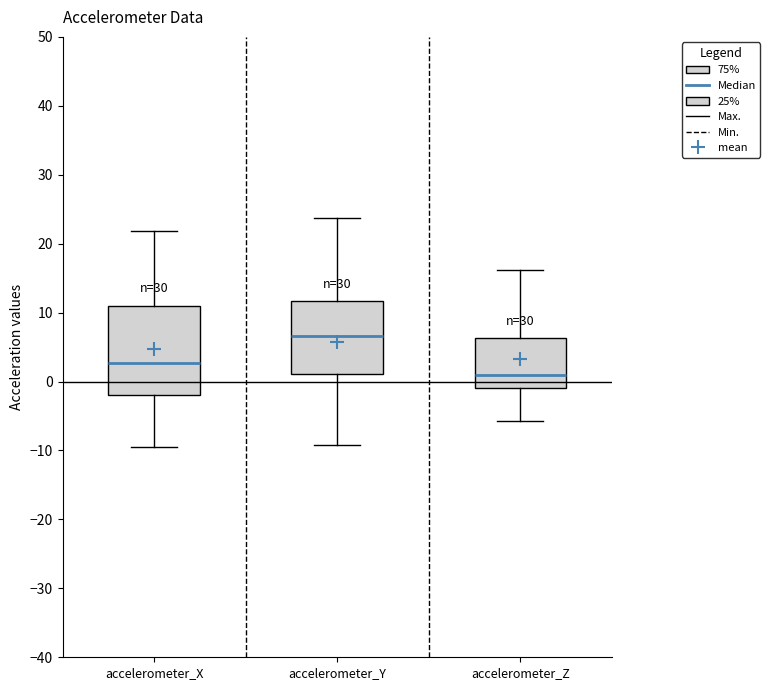

Reading left to right, transcribe this box plot: for each box, give where its median line is, the range the box spans, and where its two whiskers end, as read against the y-axis. The values are not printed on the chart, so give them approximately, as read against the axis.

accelerometer_X: median 3, box -2 to 11, whiskers -9 to 22
accelerometer_Y: median 7, box 1 to 12, whiskers -9 to 24
accelerometer_Z: median 1, box -1 to 6, whiskers -6 to 16